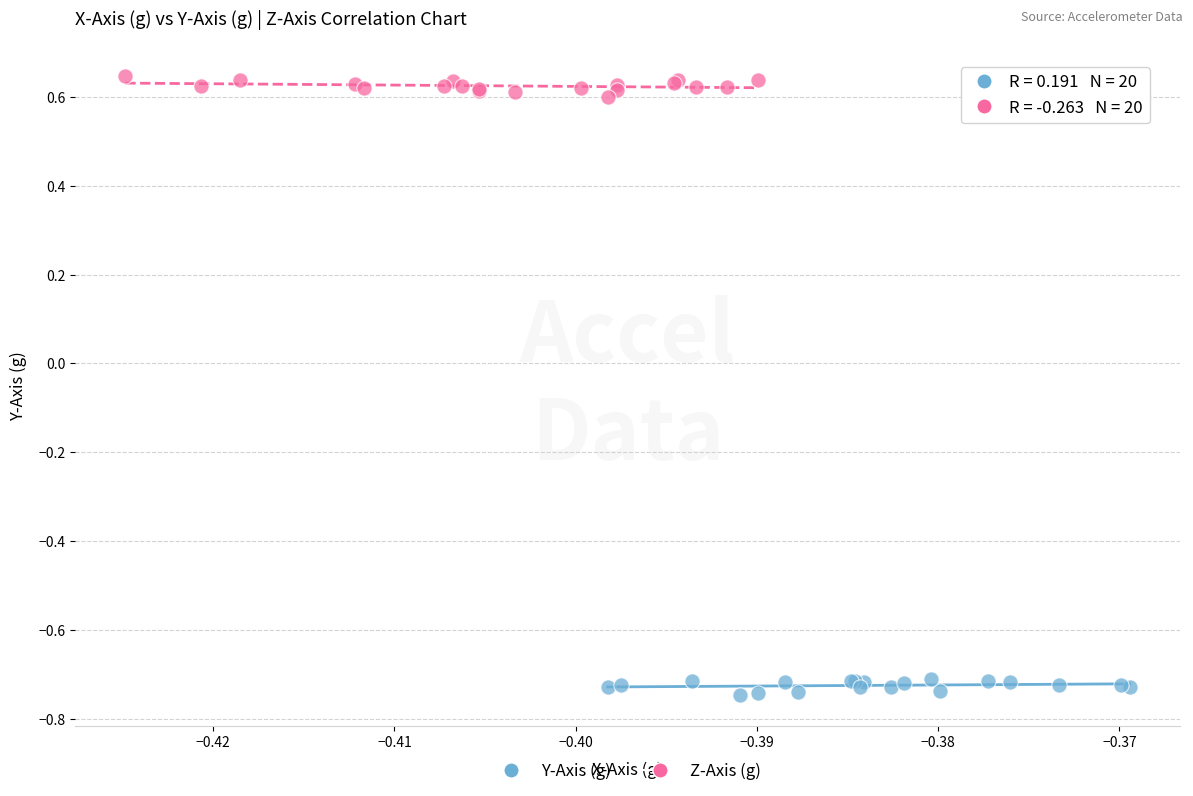

Which series reaches the maximum Y coordinate?

Z-Axis (g)